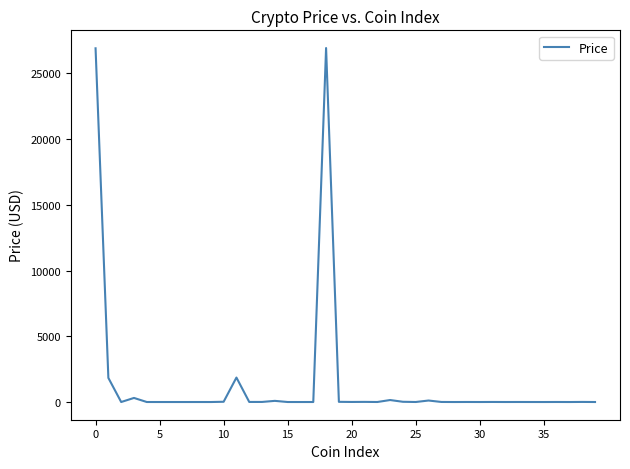

What is the difference between the maximum and minimum values?

26917.4